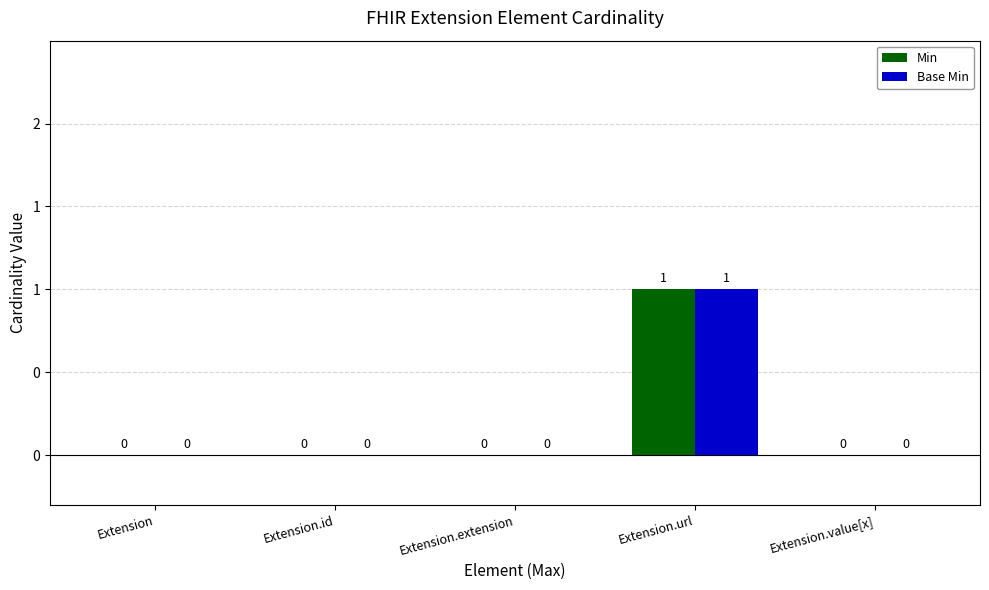

Rank the series at Extension from highest to lowest value.

Min, Base Min